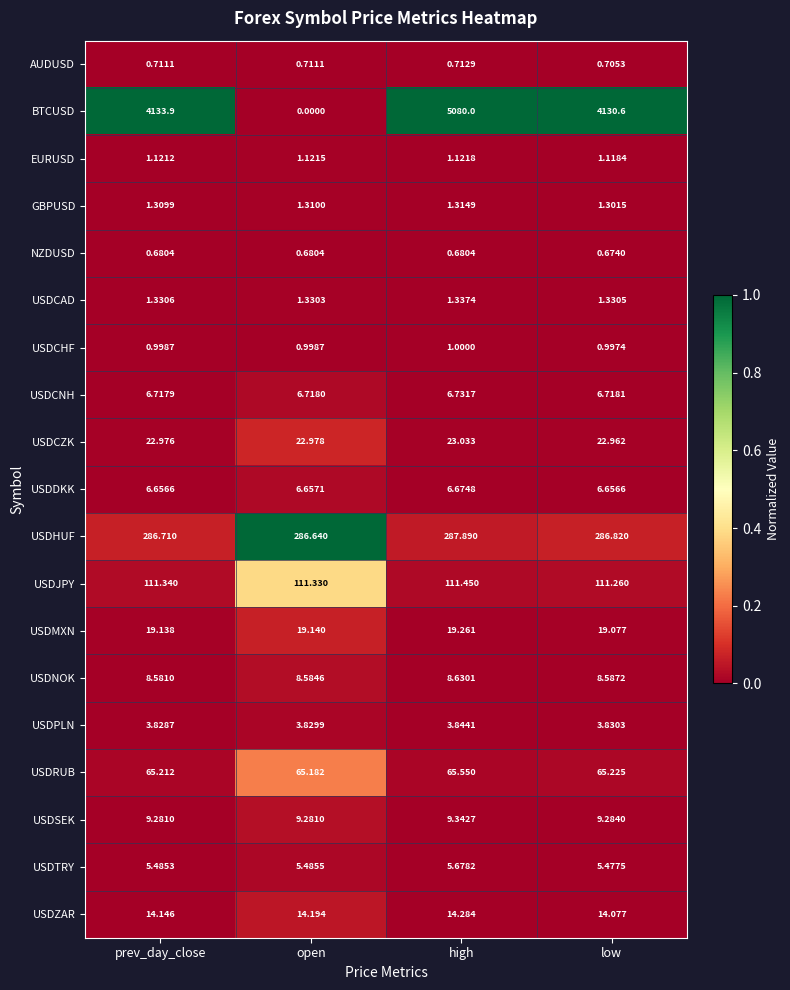

At high, list the series in order from smallest to largest.

NZDUSD, AUDUSD, USDCHF, EURUSD, GBPUSD, USDCAD, USDPLN, USDTRY, USDDKK, USDCNH, USDNOK, USDSEK, USDZAR, USDMXN, USDCZK, USDRUB, USDJPY, USDHUF, BTCUSD